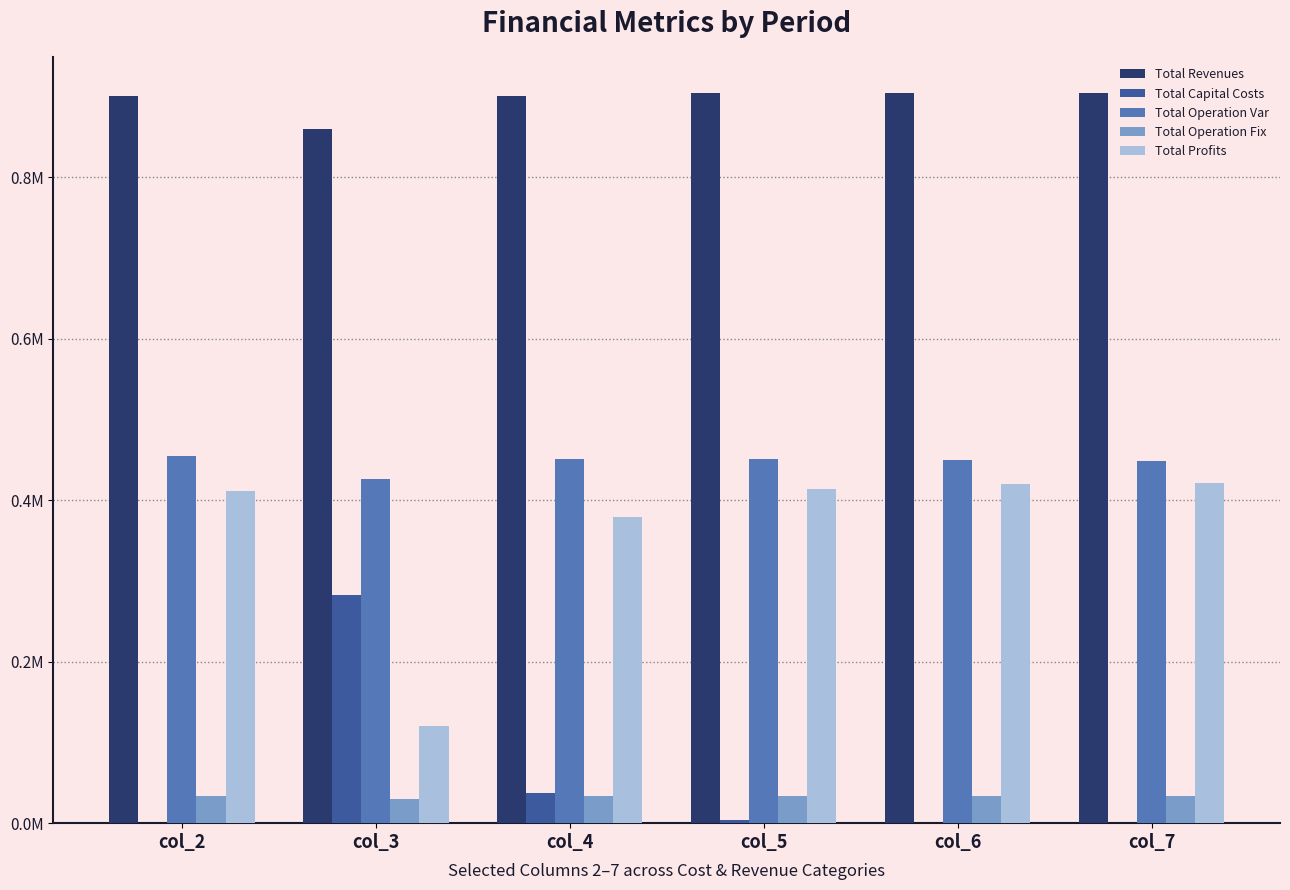

Is it true that Total Operation Var equals 454769.8 at col_2?

True